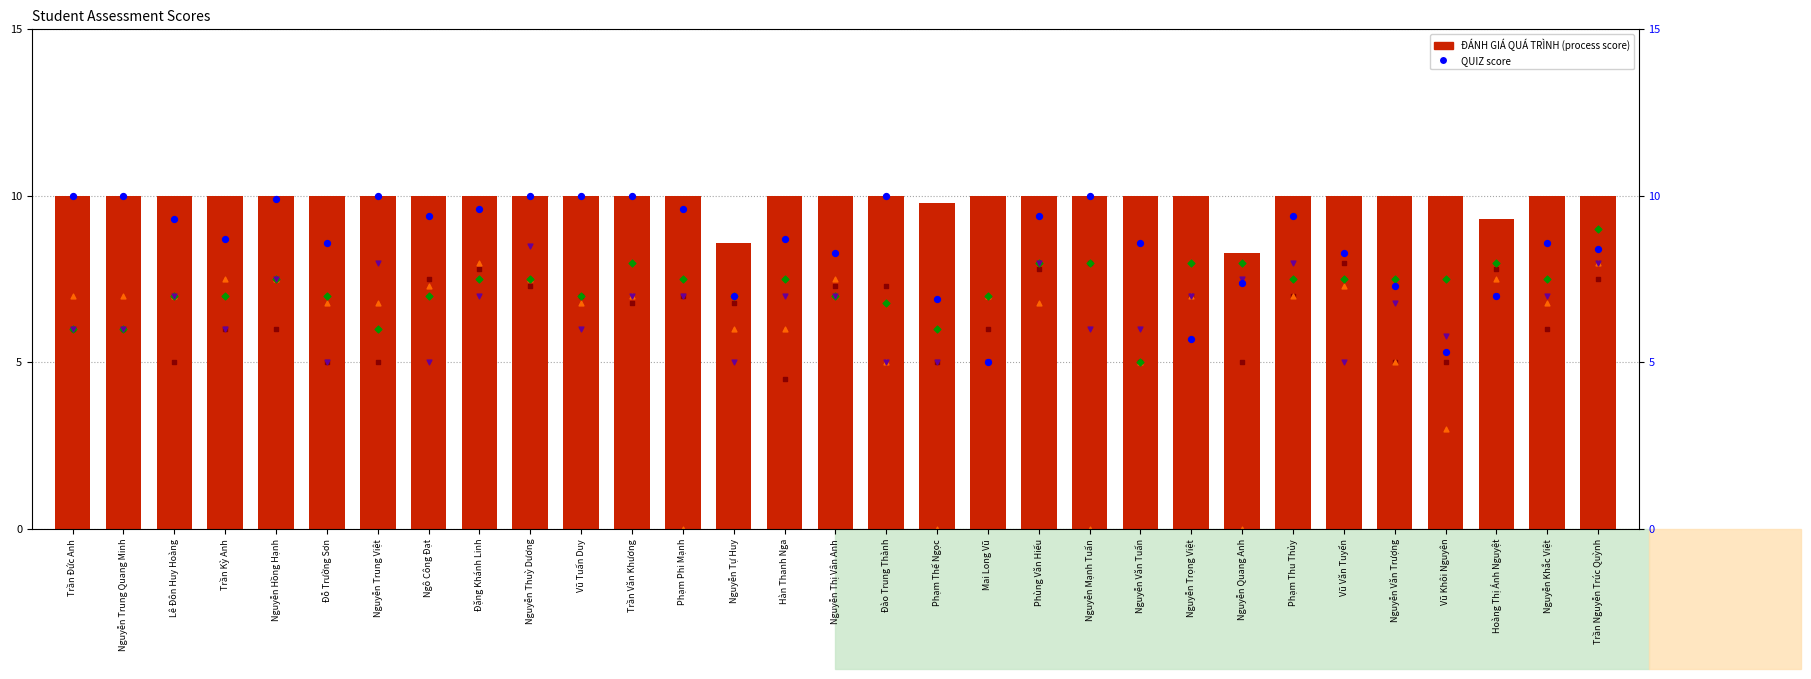

Which series has the largest Y range (max minus min)?

col_4 (LAB 4)